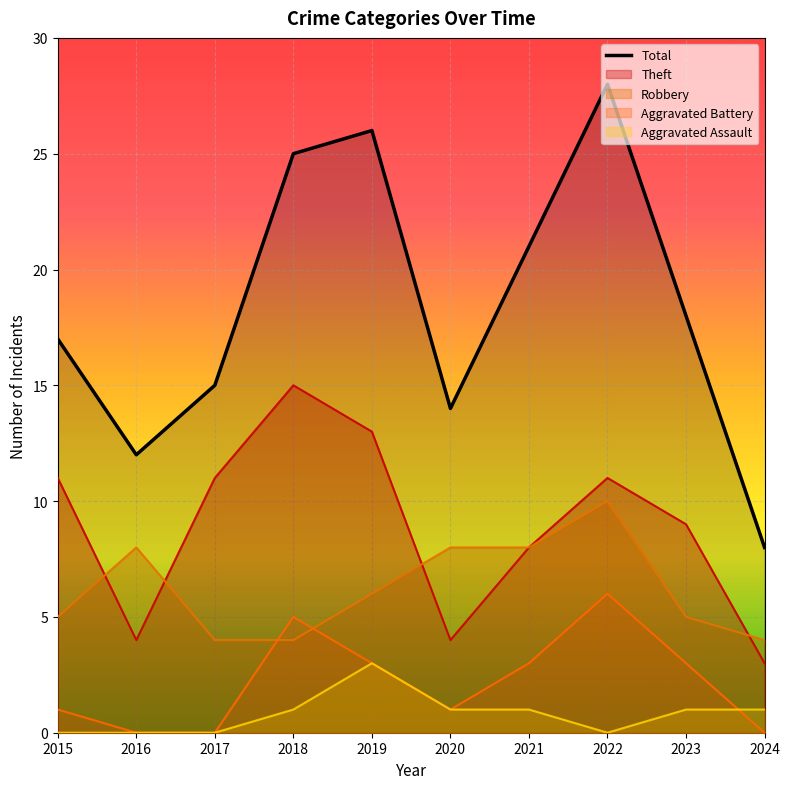

Which has a higher value, 2018 or 2019?

2019